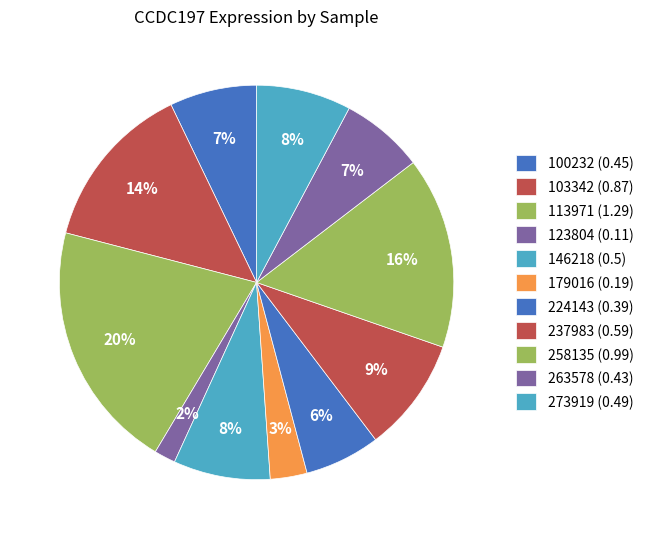

How many slices are in this pie chart?

11